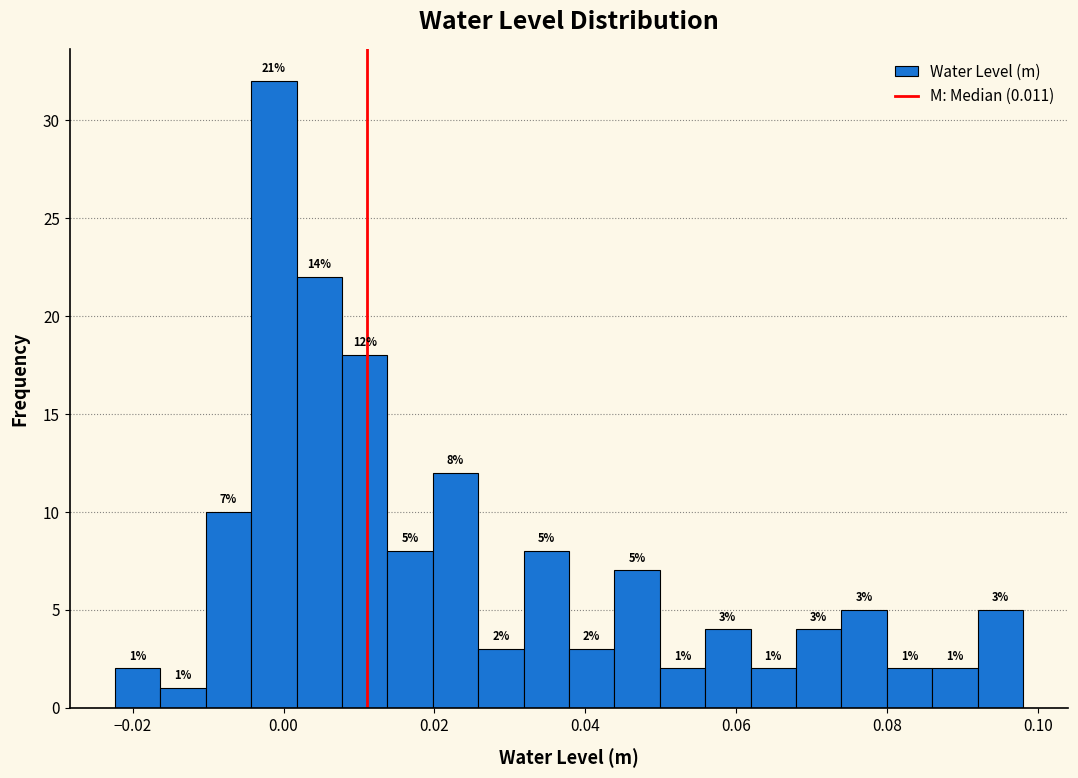

Around what value on the x-axis is the tallest bar? Give the approximate position of its centre, as read against the axis.

-0.002